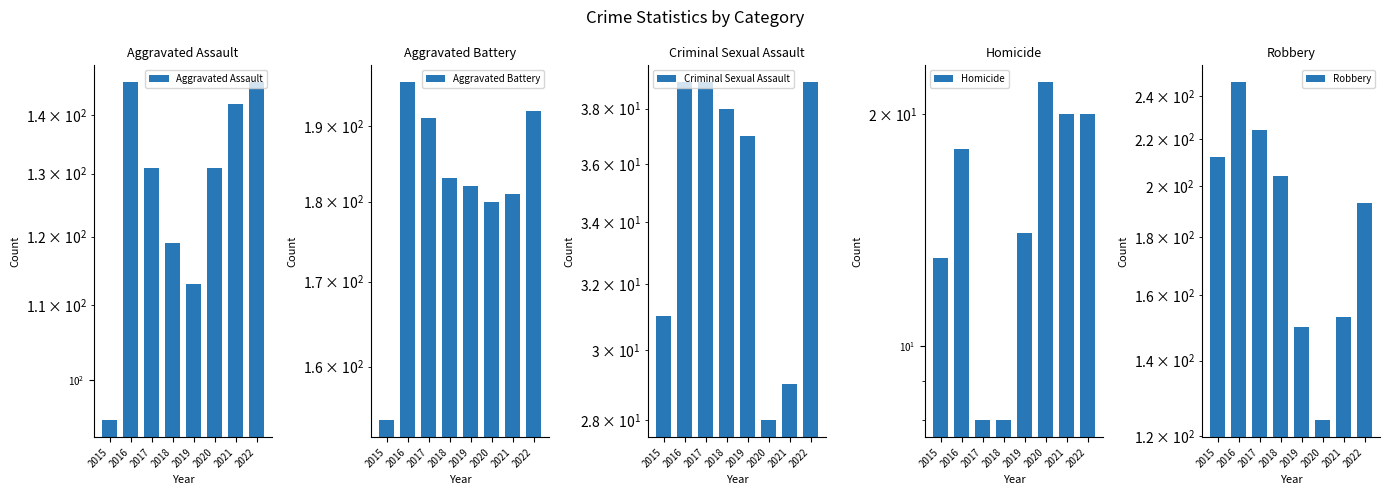

Is it true that Aggravated Battery equals 180 at 2020?

True